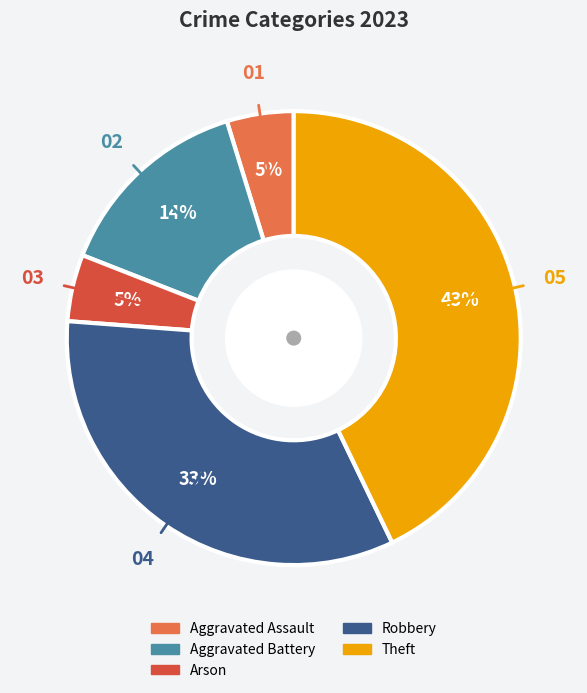

Is there a majority slice in this chart?

No